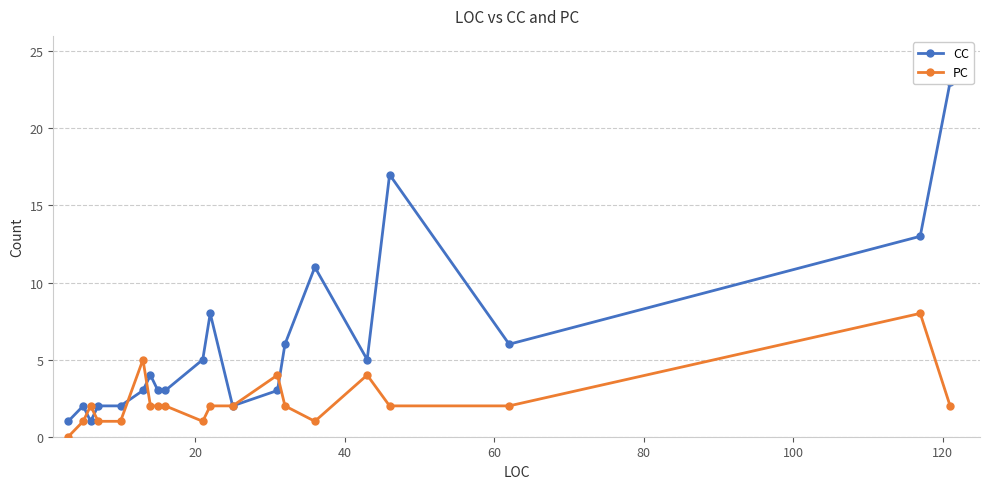

What is the highest value of the PC series?

8